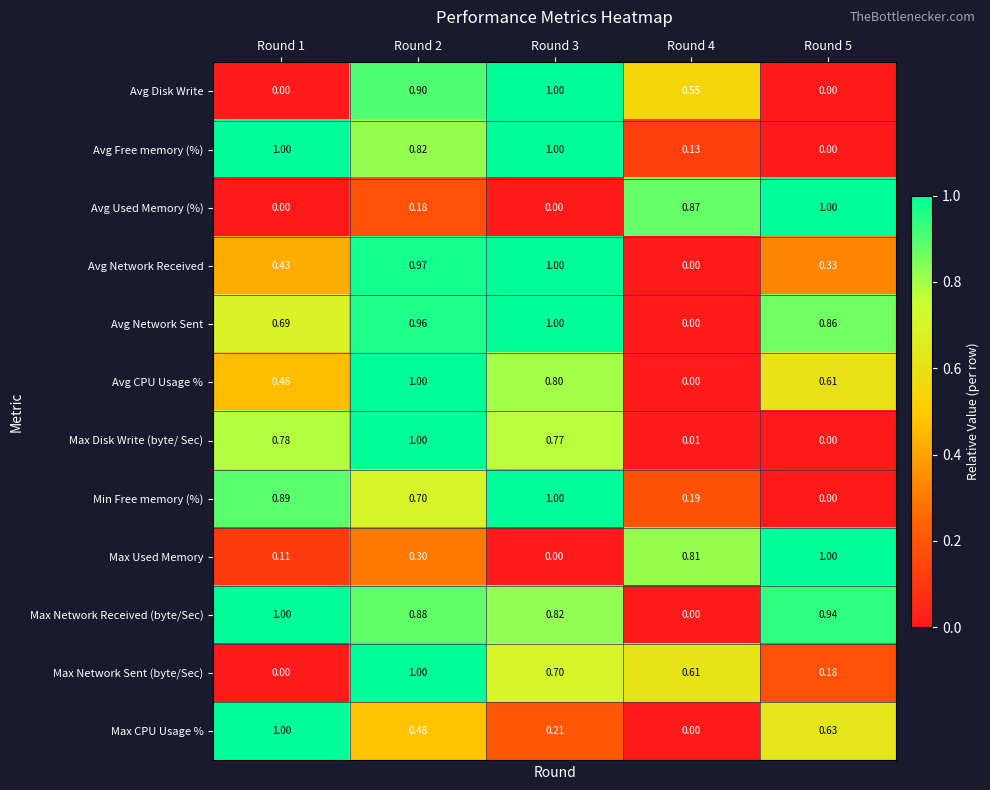

Count the number of data series in this chart.

12